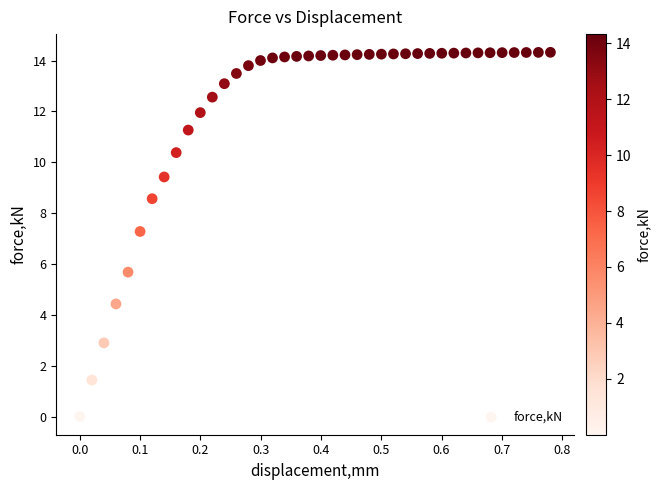

What is the range of X values (max minus min)?

0.8